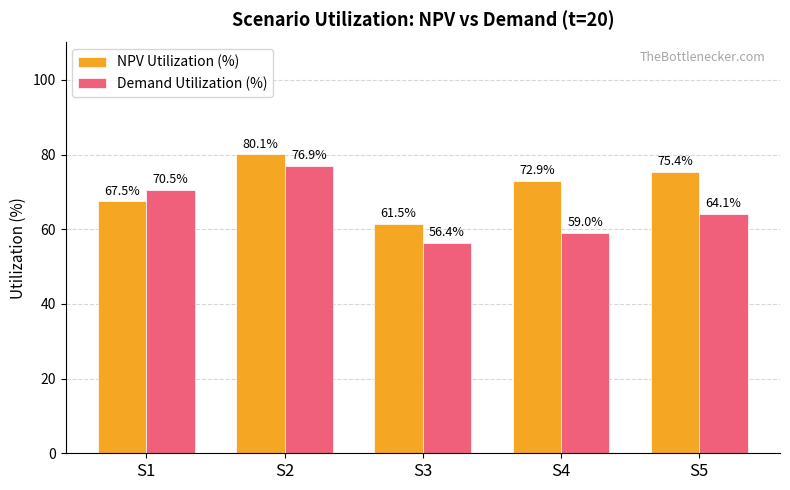

Is the value of NPV Utilization (%) at S3 greater than the value of Demand Utilization (%) at S1?

No